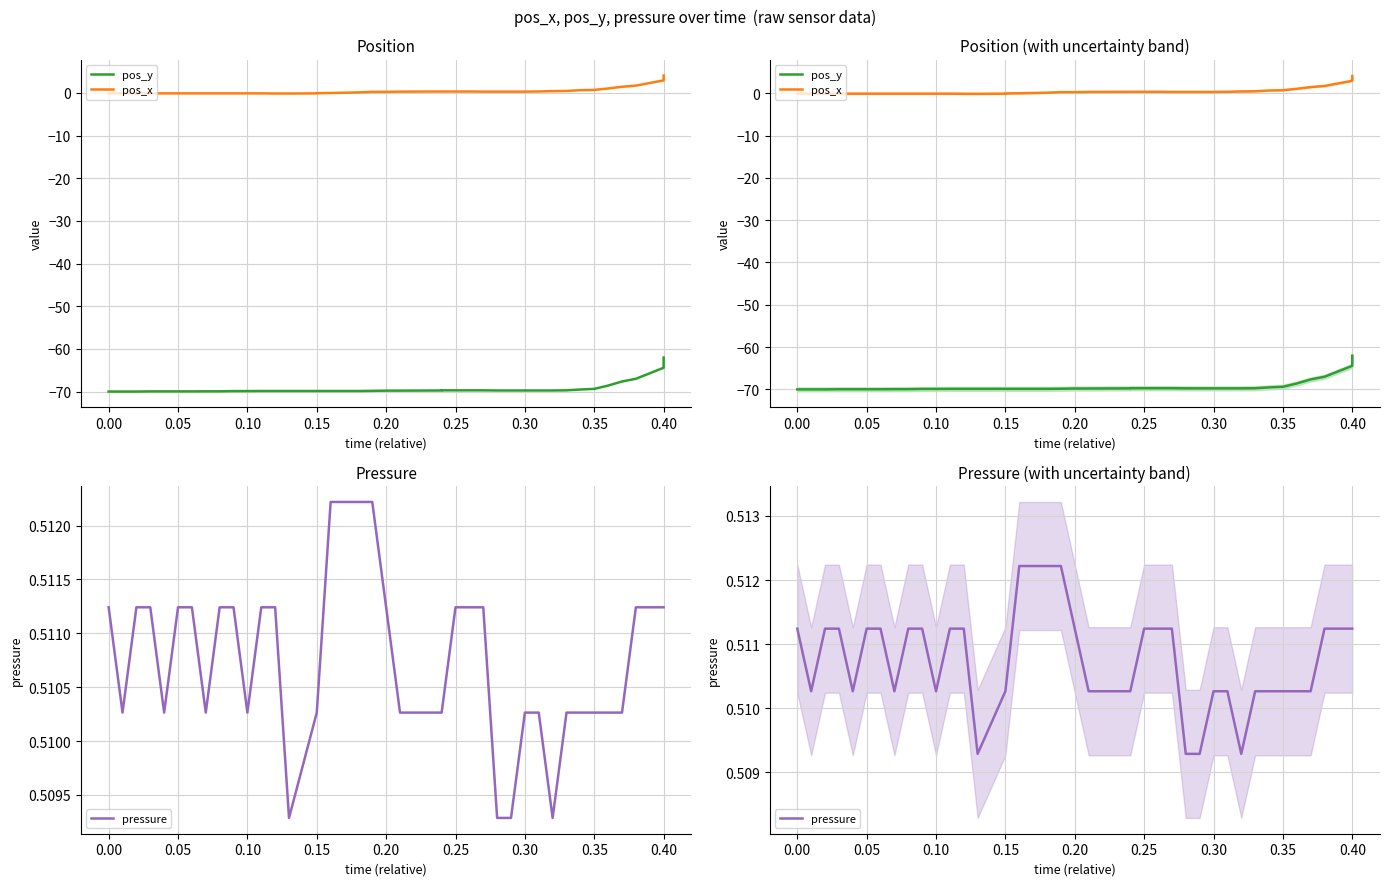

Does the chart display data point markers on the line(s)?

No